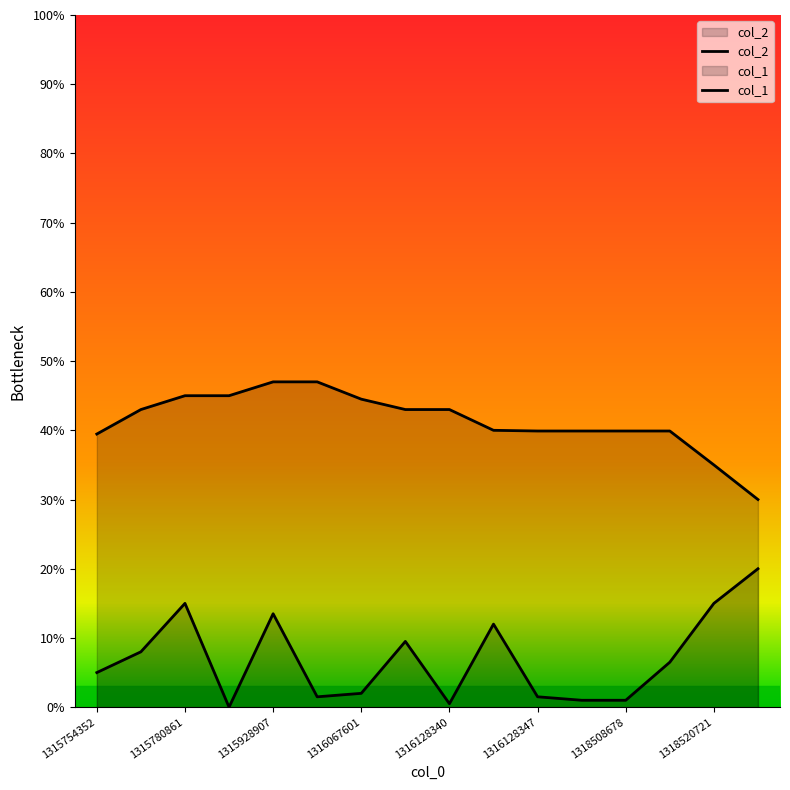

What are all the series names shown in the legend?

col_2, col_1